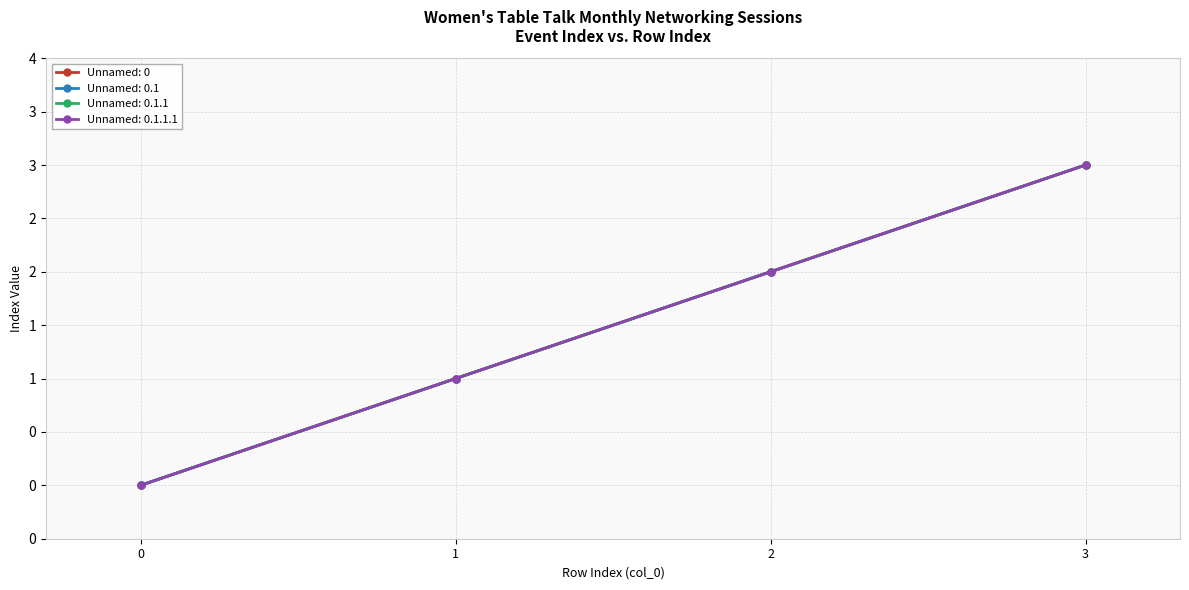

What is the sum of all Unnamed: 0.1.1.1 values?

6